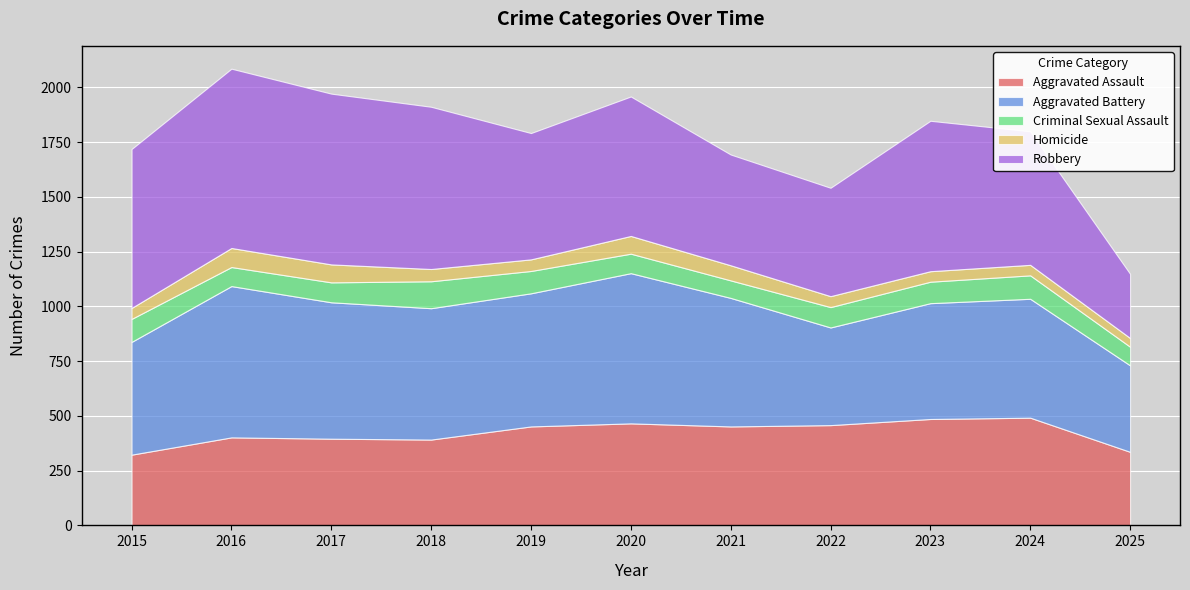

What is the total value across all series at 2017?

1972